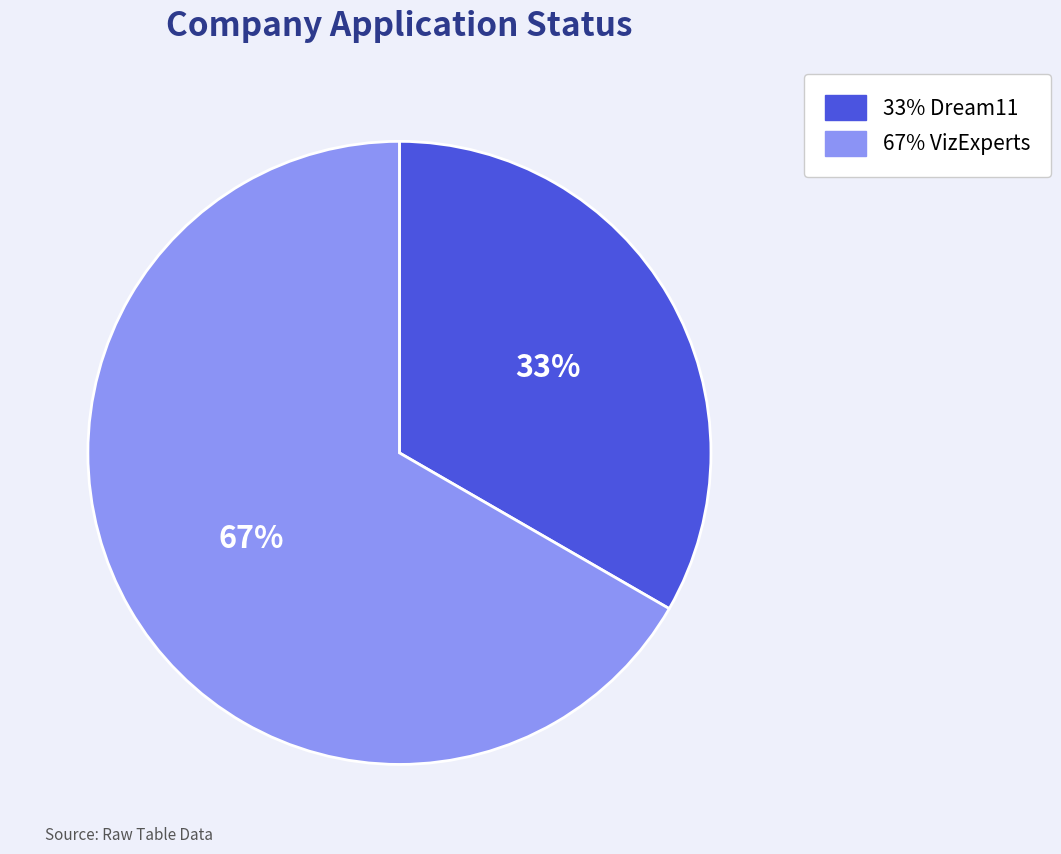

To the nearest percent, what is the average slice percentage?

50%